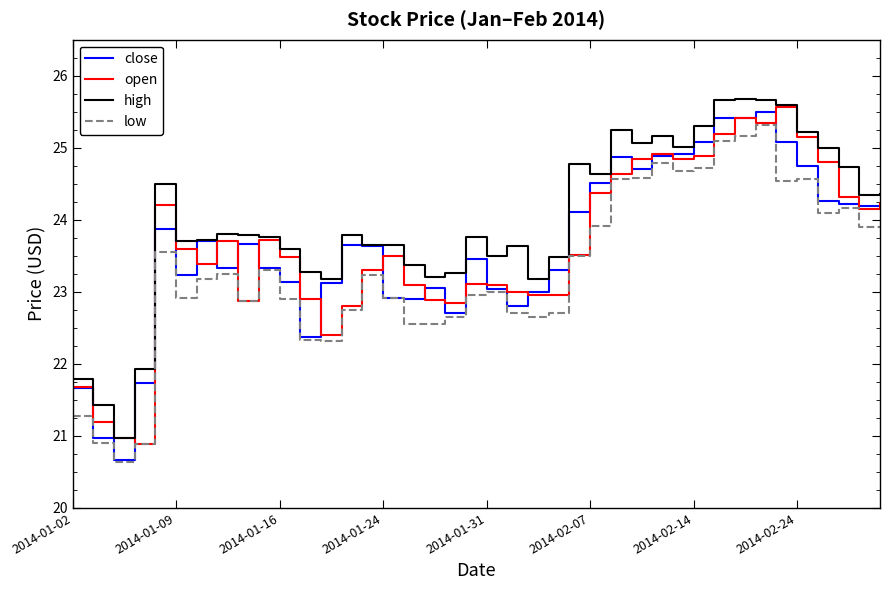

Which series has the widest spread of values?

close